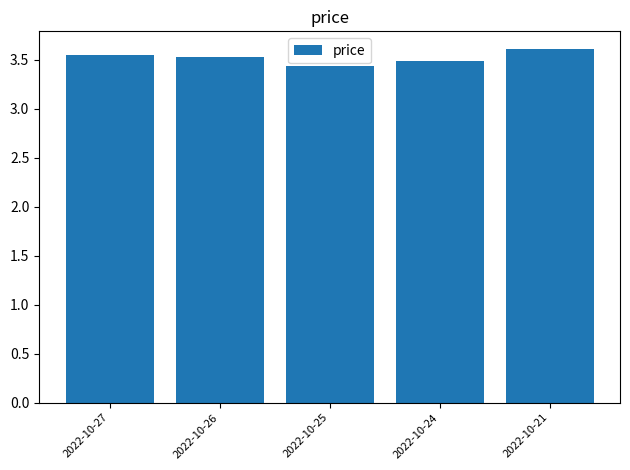

Are the bars horizontal?

No